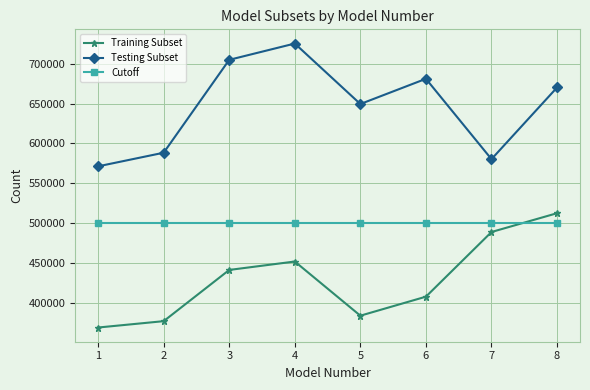

Is it true that Training Subset equals 233080 at 2?

False